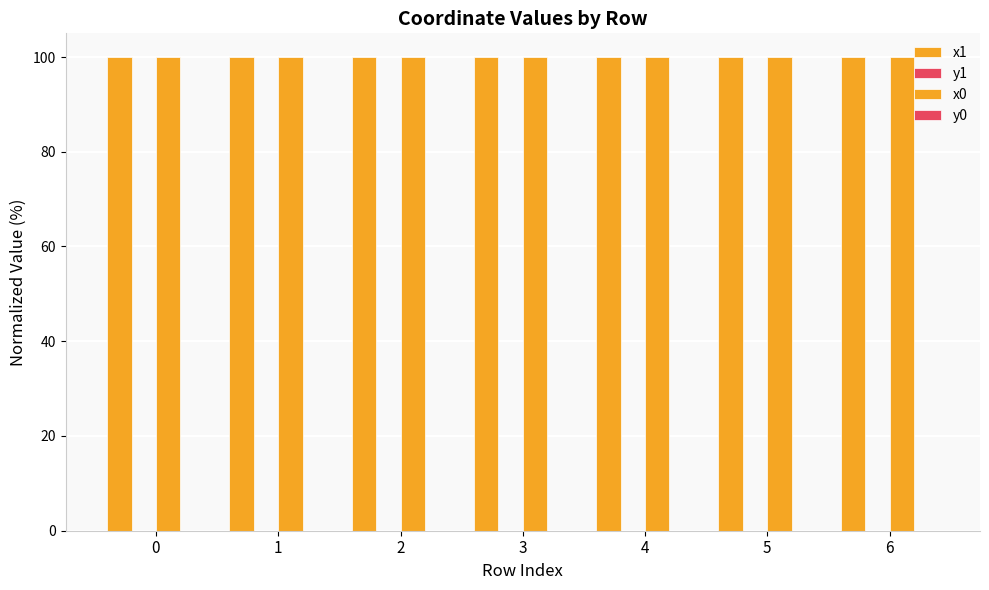

How many distinct data groups are displayed?

4